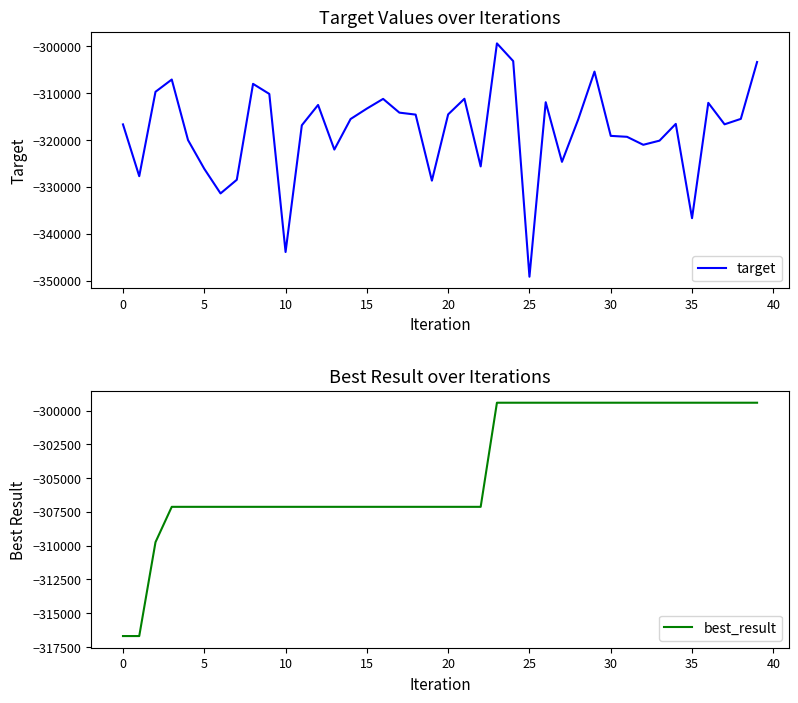

True or false: best_result and target intersect in this chart.

False